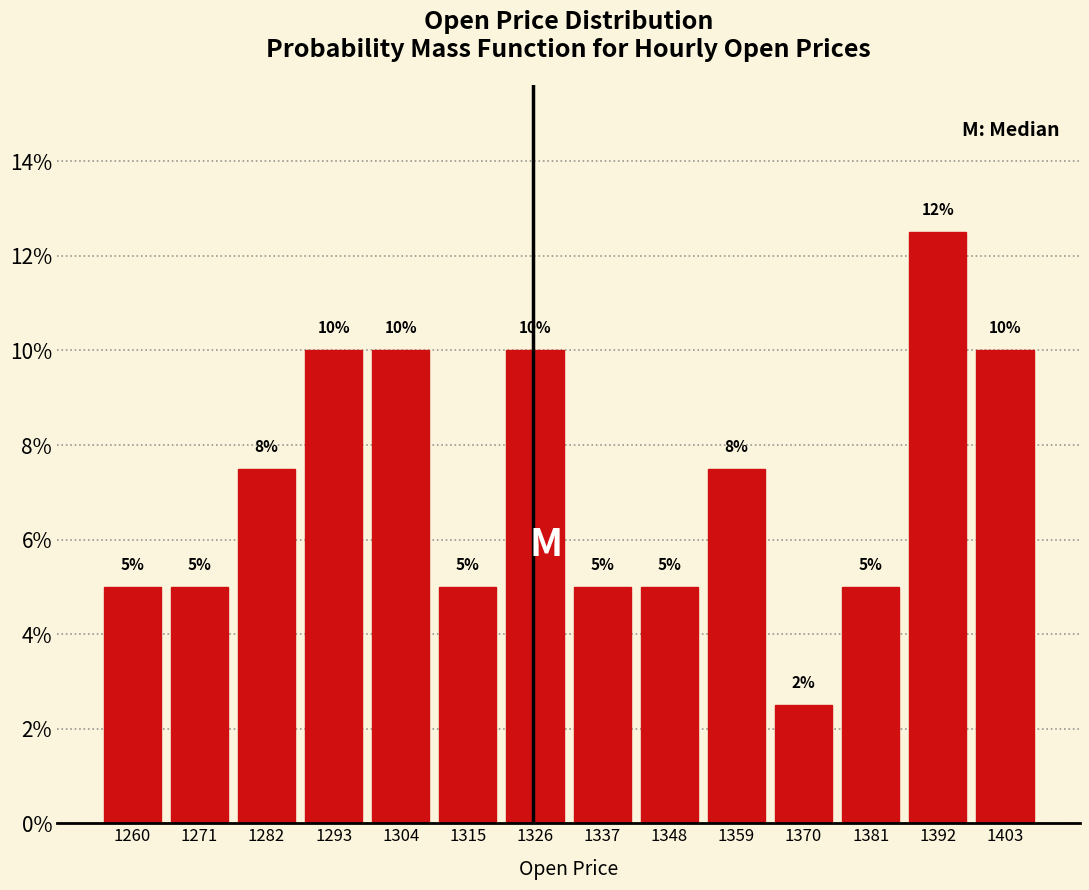

Which range on the x-axis has the tallest bar?

1386 to 1398